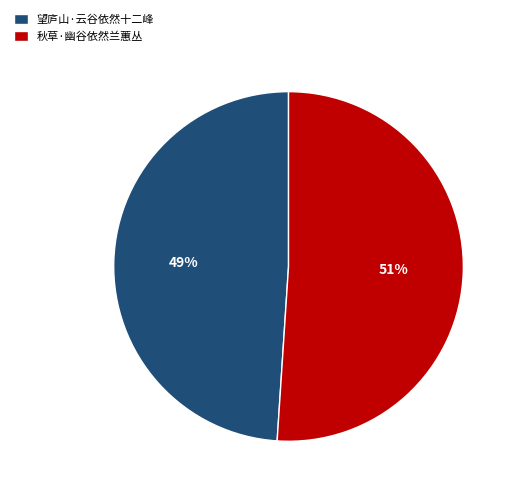

Which category has the biggest portion of the pie?

秋草·幽谷依然兰蕙丛